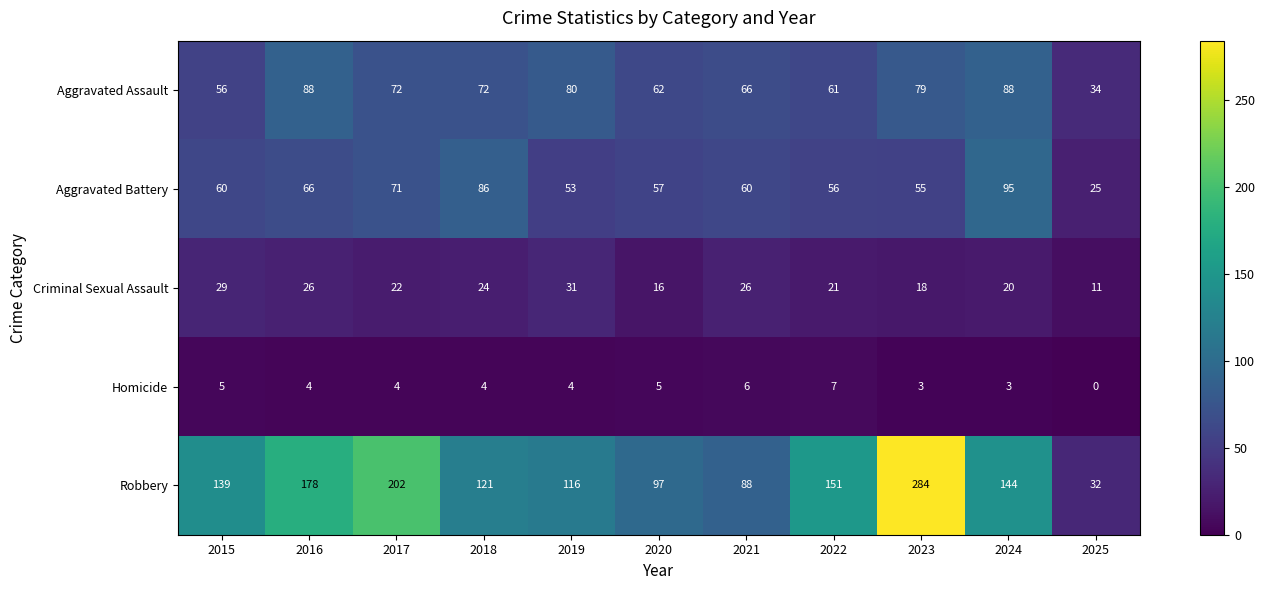

The value of Homicide at 2020 is 7. True or false?

False